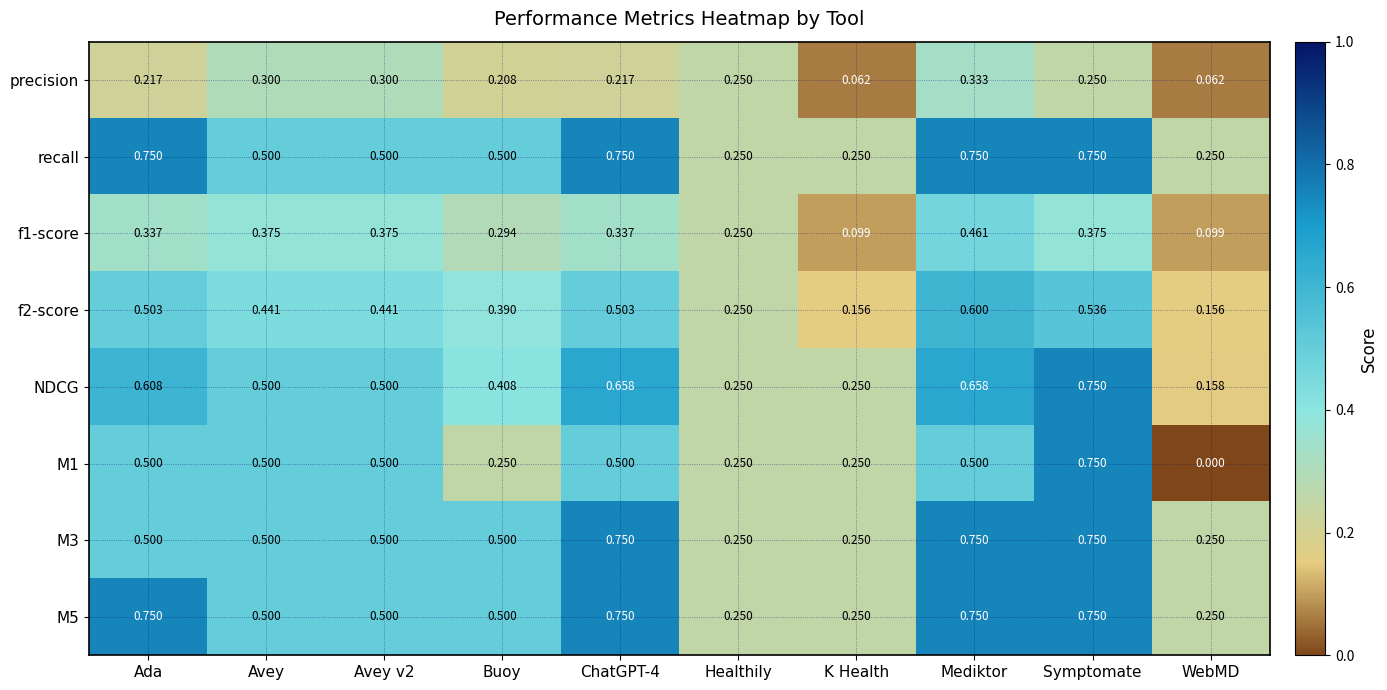

Which category has the lowest value across all series?

WebMD